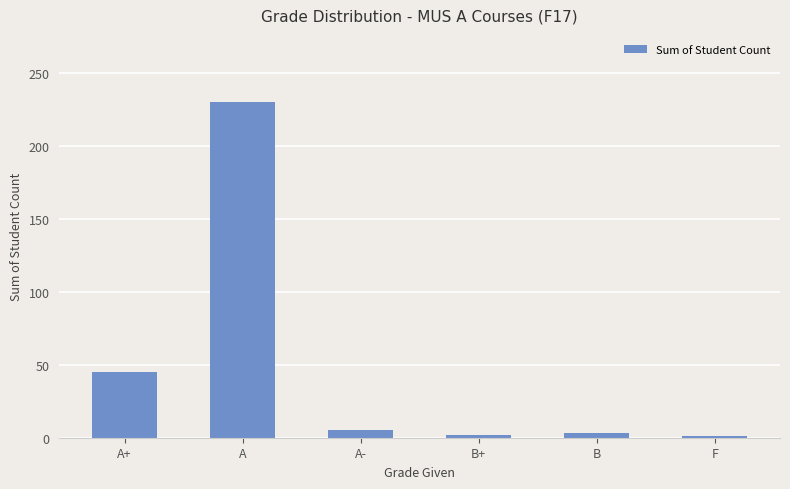

What is the label of the 4th bar from the left?

B+